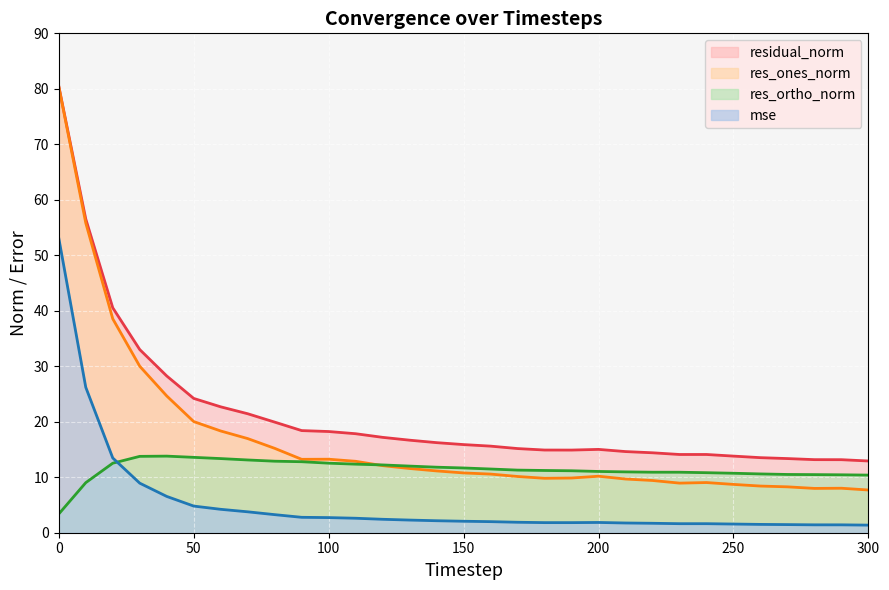

Reading left to right, list all the values displayed in this chart.

mse: 0=53.1	10=26.2	20=13.5	30=8.9	40=6.5	50=4.8	60=4.2	70=3.8	80=3.3	90=2.8	100=2.7	110=2.6	120=2.4	130=2.3	140=2.2	150=2.1	160=2.0	170=1.9	180=1.8	190=1.8	200=1.8	210=1.8	220=1.7	230=1.6	240=1.6	250=1.6	260=1.5	270=1.5	280=1.4	290=1.4	300=1.4
res_ones_norm: 0=80.4	10=55.8	20=38.6	30=30.0	40=24.6	50=20.0	60=18.3	70=17.0	80=15.2	90=13.2	100=13.2	110=12.9	120=12.1	130=11.6	140=11.1	150=10.8	160=10.6	170=10.1	180=9.8	190=9.9	200=10.2	210=9.7	220=9.4	230=8.9	240=9.0	250=8.7	260=8.4	270=8.3	280=8.0	290=8.0	300=7.7
res_ortho_norm: 0=3.4	10=9.0	20=12.5	30=13.8	40=13.8	50=13.6	60=13.4	70=13.1	80=12.9	90=12.8	100=12.5	110=12.4	120=12.2	130=12.0	140=11.8	150=11.7	160=11.5	170=11.3	180=11.2	190=11.2	200=11.0	210=11.0	220=10.9	230=10.9	240=10.8	250=10.7	260=10.6	270=10.5	280=10.5	290=10.4	300=10.4
residual_norm: 0=80.5	10=56.5	20=40.5	30=33.0	40=28.3	50=24.2	60=22.7	70=21.4	80=19.9	90=18.4	100=18.2	110=17.8	120=17.2	130=16.7	140=16.2	150=15.9	160=15.6	170=15.2	180=14.9	190=14.9	200=15.0	210=14.6	220=14.4	230=14.1	240=14.1	250=13.8	260=13.5	270=13.4	280=13.2	290=13.2	300=12.9